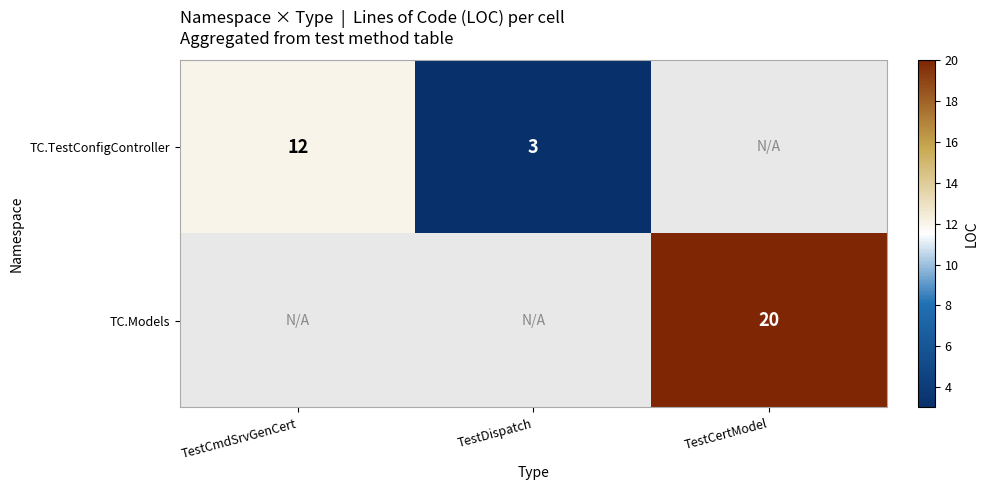

At which label is TC.TestConfigController closest to 7?

TestDispatch